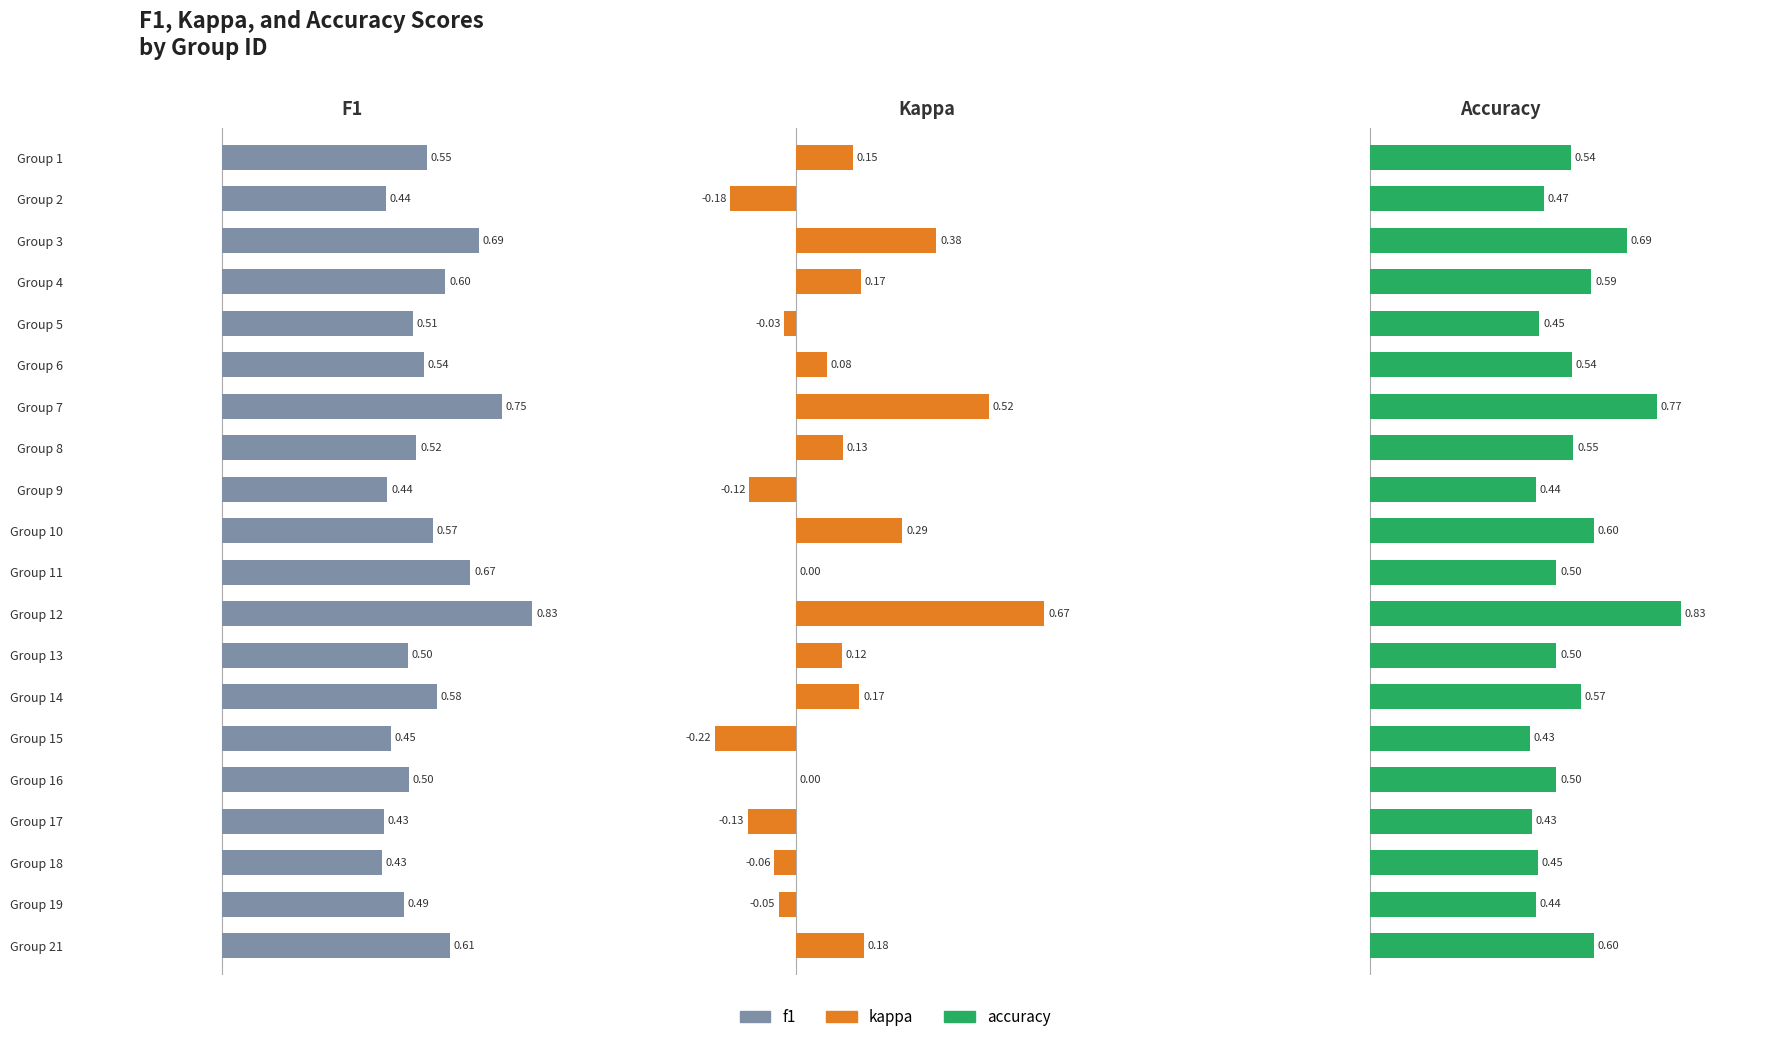

What is the average value of the kappa series?

0.1